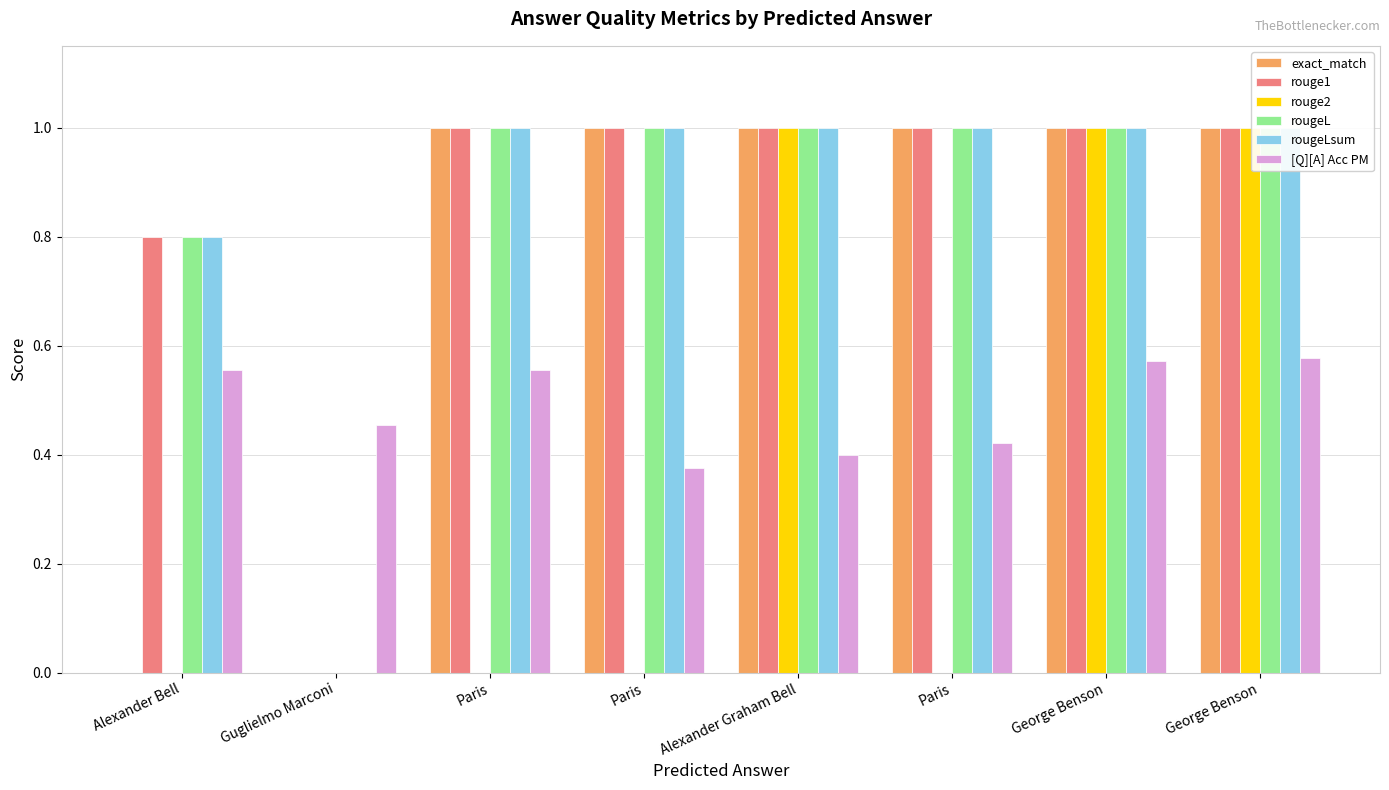

How many values in the rougeLsum series are below 1?

2